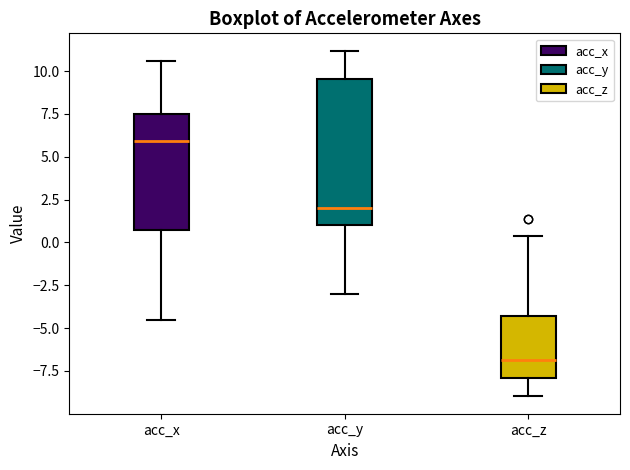

Reading left to right, read every box against the y-axis: the position of its median line, the range the box covers, and the ends of its whiskers. The values are not printed on the chart, so give them approximately, as read against the axis.

acc_x: median 6.0, box 0.5 to 7.5, whiskers -4.5 to 10.5
acc_y: median 2.0, box 1.0 to 9.5, whiskers -3.0 to 11.0
acc_z: median -7.0, box -8.0 to -4.5, whiskers -9.0 to 0.5